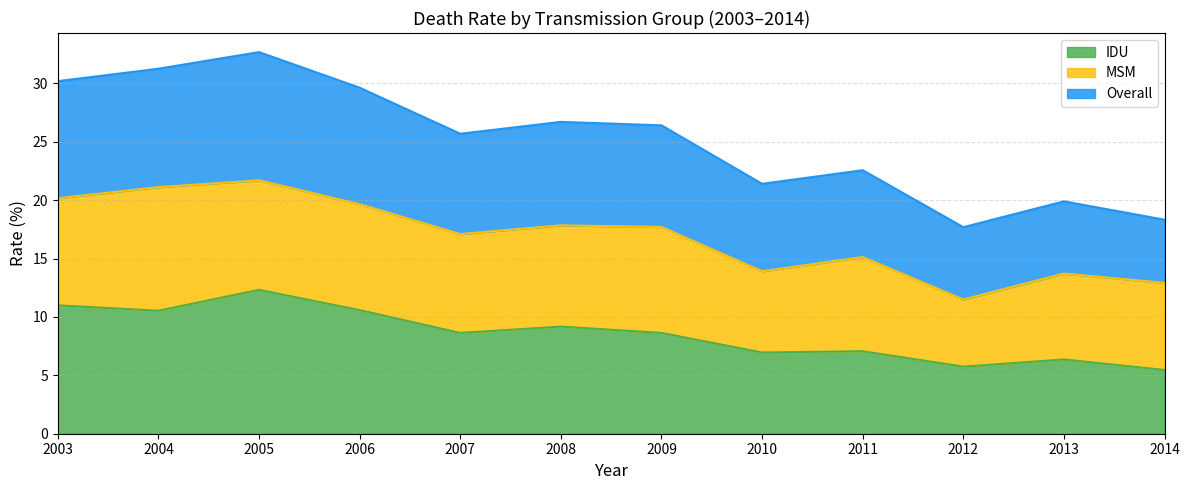

True or false: Overall has a value of 17.7 at 2012.

True